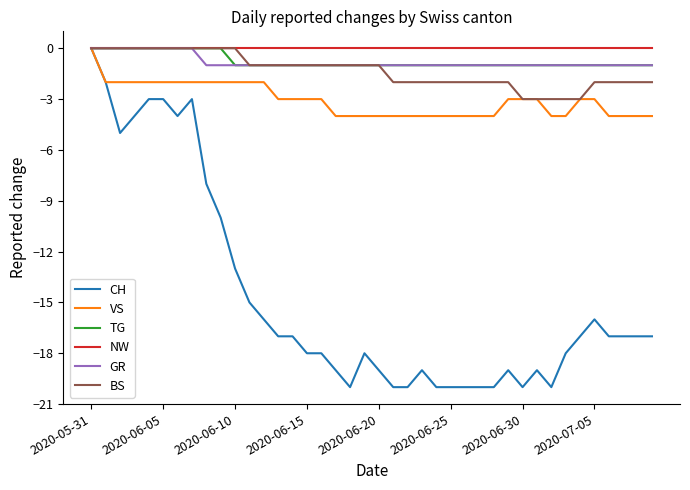

Which series has the widest spread of values?

CH